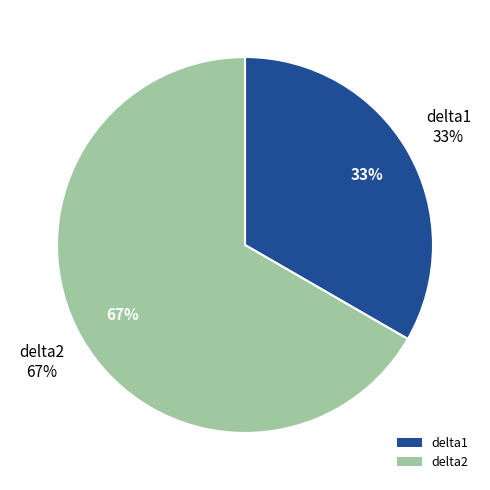

The delta2 slice represents 72% of the pie. True or false?

False